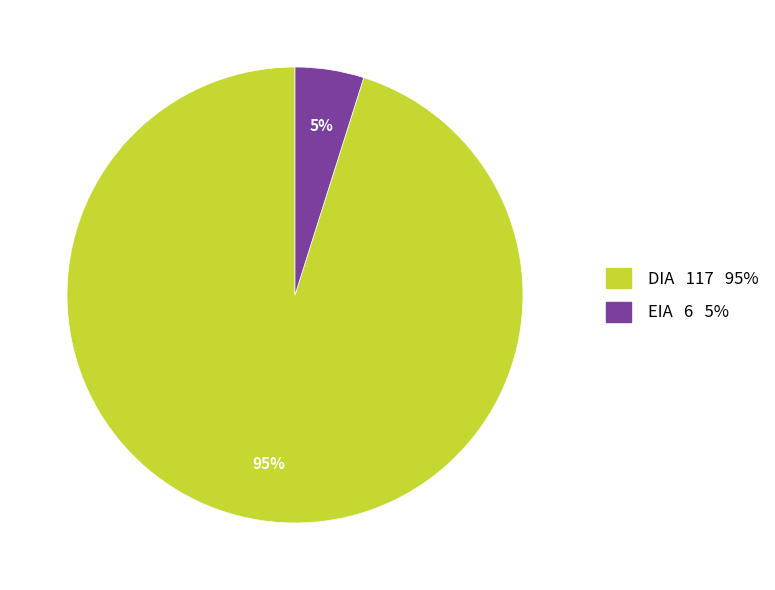

What is the largest slice in the pie chart?

DIA